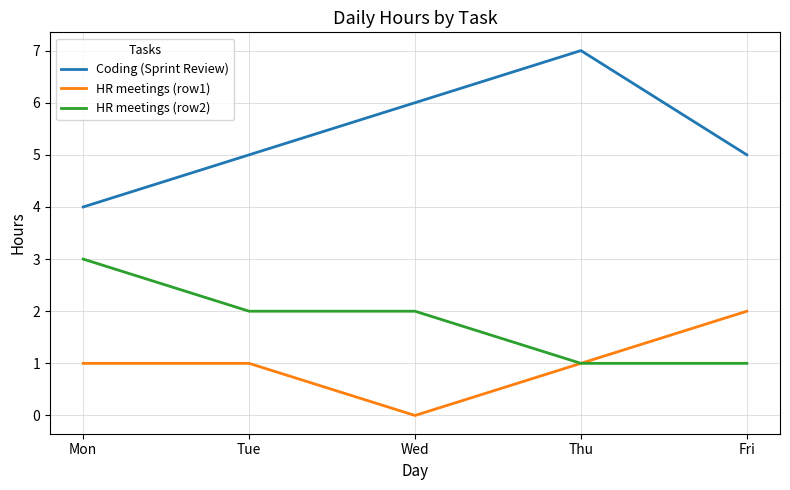

What is the difference between the second highest and minimum values in the HR meetings (row2) series?

1